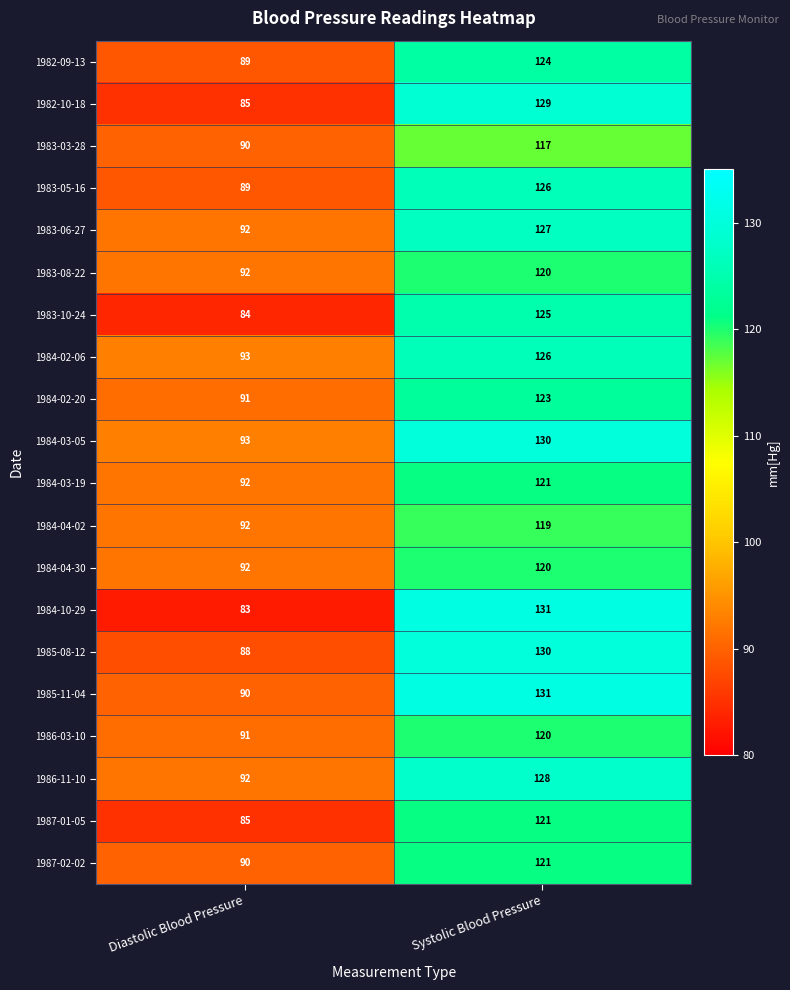

At which category is the sum across all series the highest?

Systolic Blood Pressure